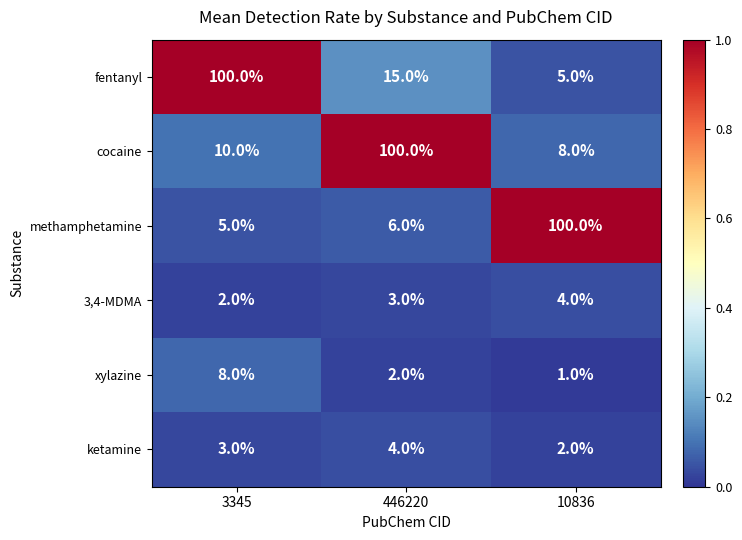

What is the spread (max minus min) of values at 446220?

98